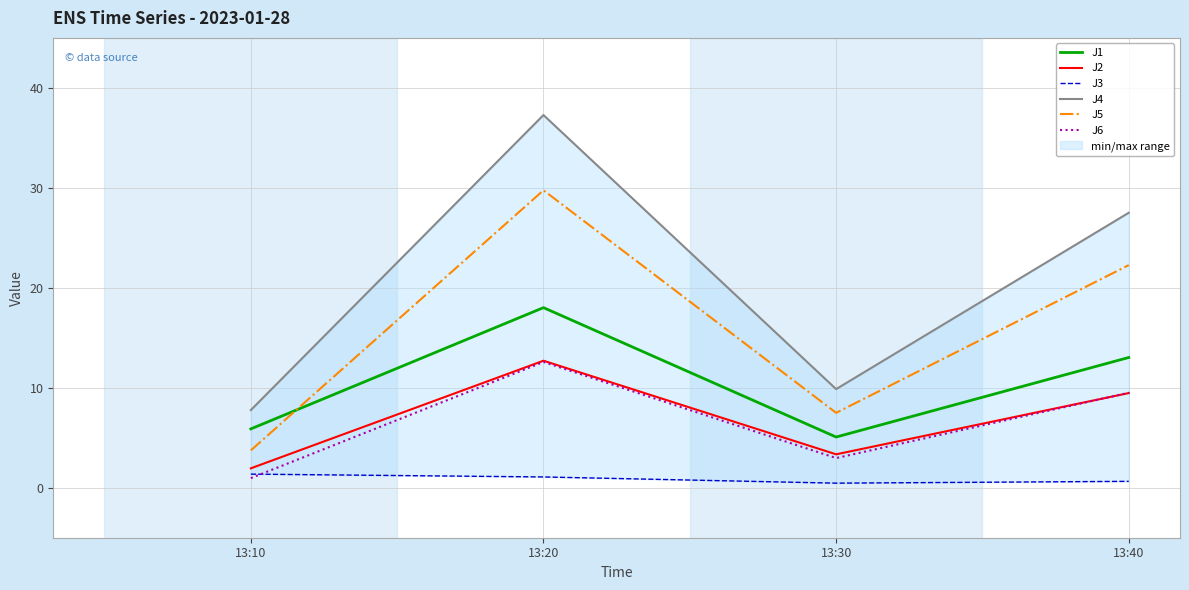

What is the spread (max minus min) of values at 13:30?

9.4